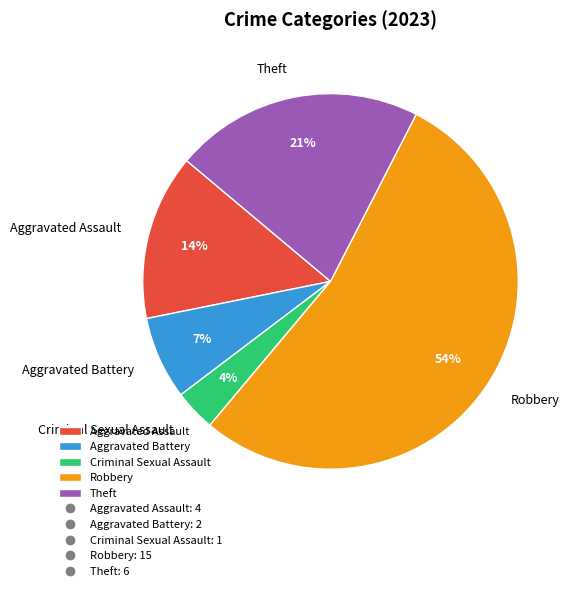

The Criminal Sexual Assault slice represents 4% of the pie. True or false?

True